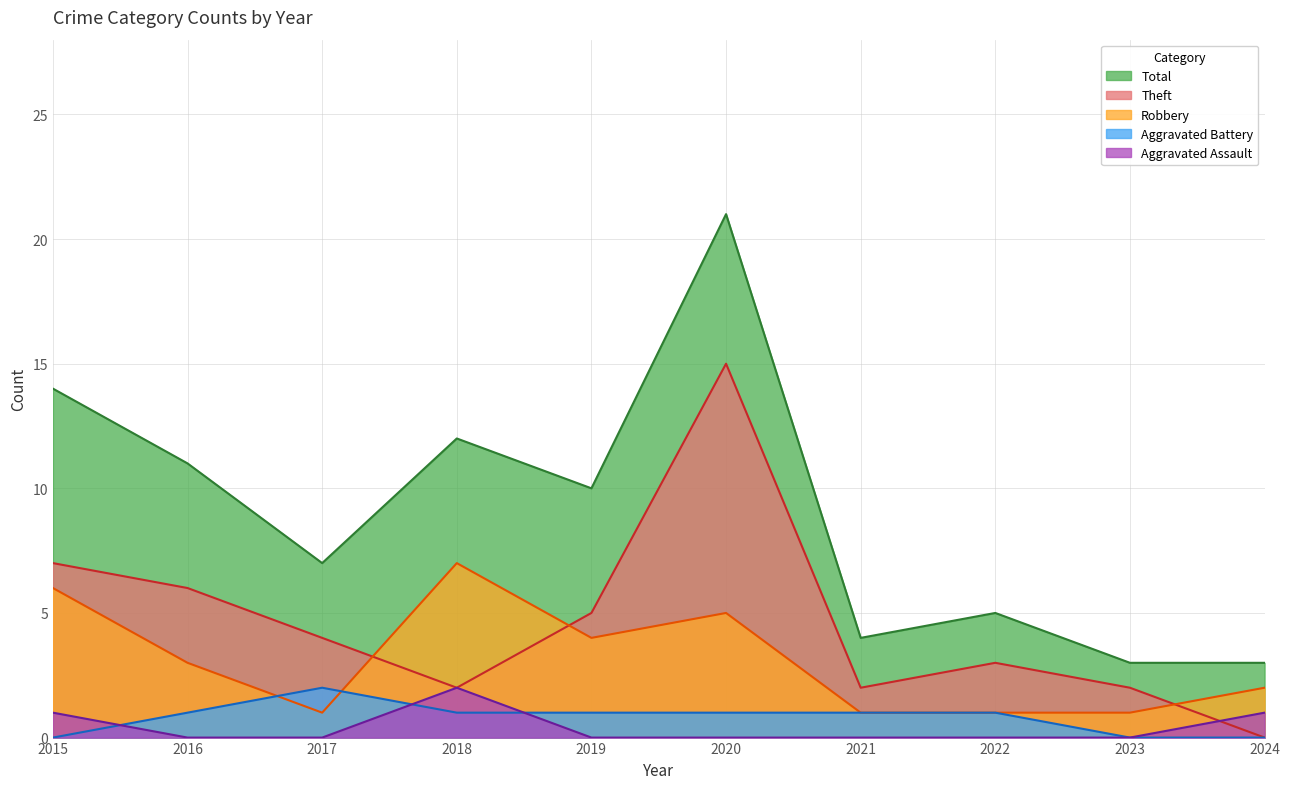

Rank the series at 2020 from lowest to highest value.

Aggravated Assault, Aggravated Battery, Robbery, Theft, Total